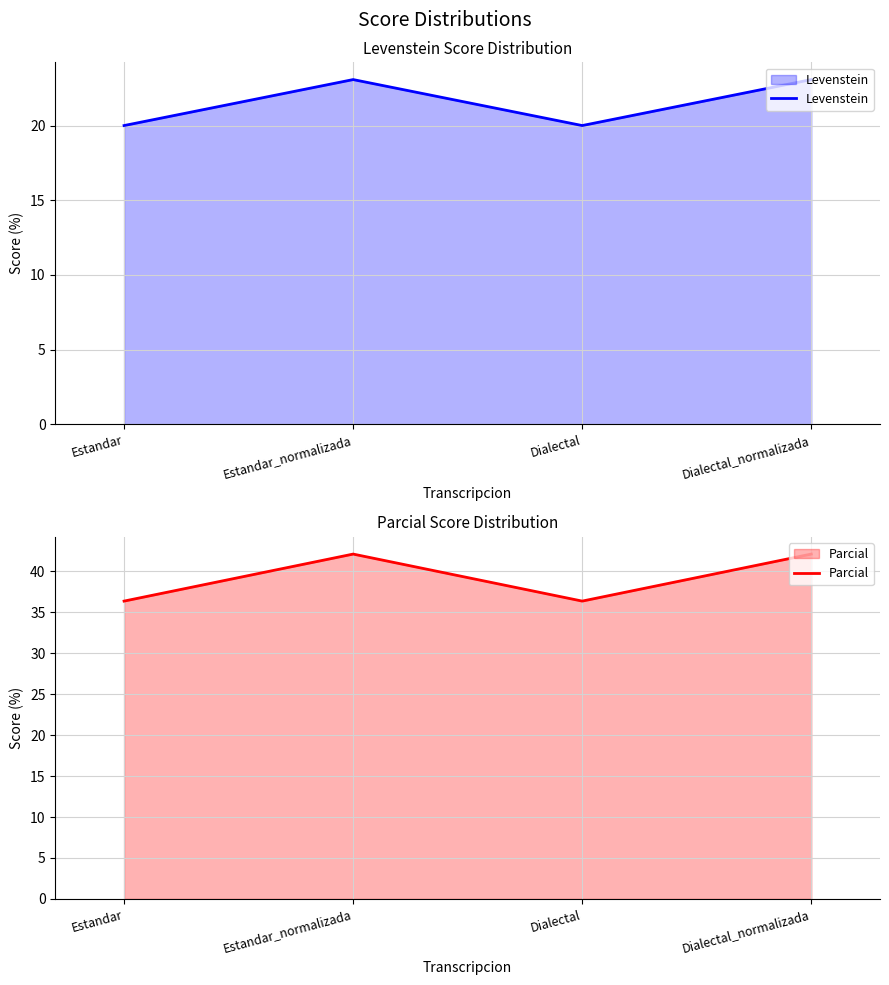

At which category does Parcial reach its first local valley?

Dialectal